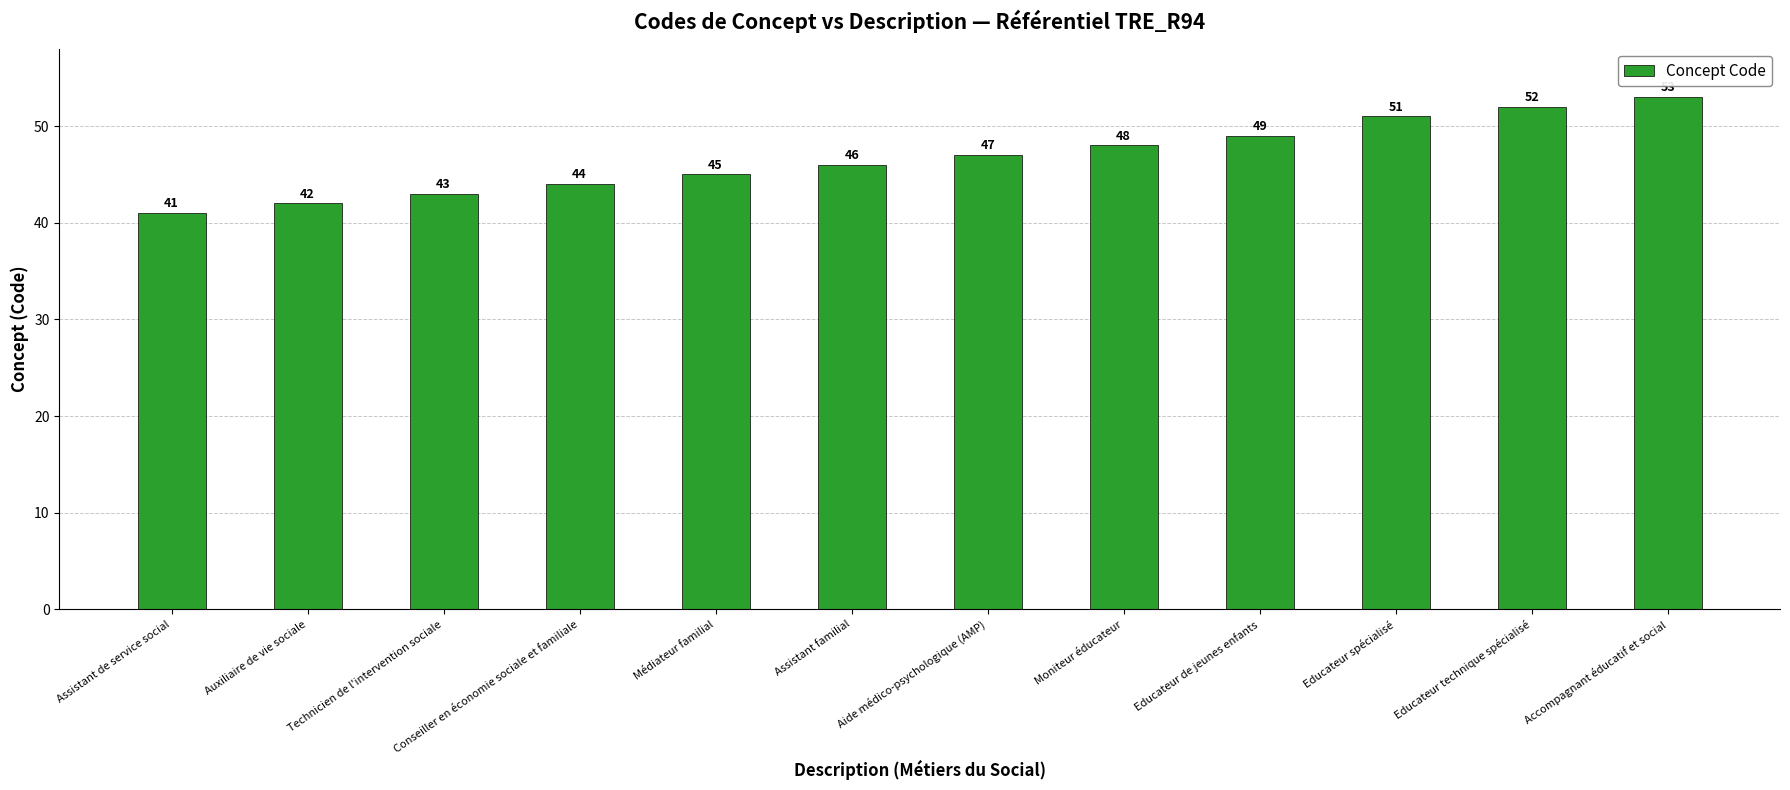

Which category has the lowest value across all series?

Assistant de service social